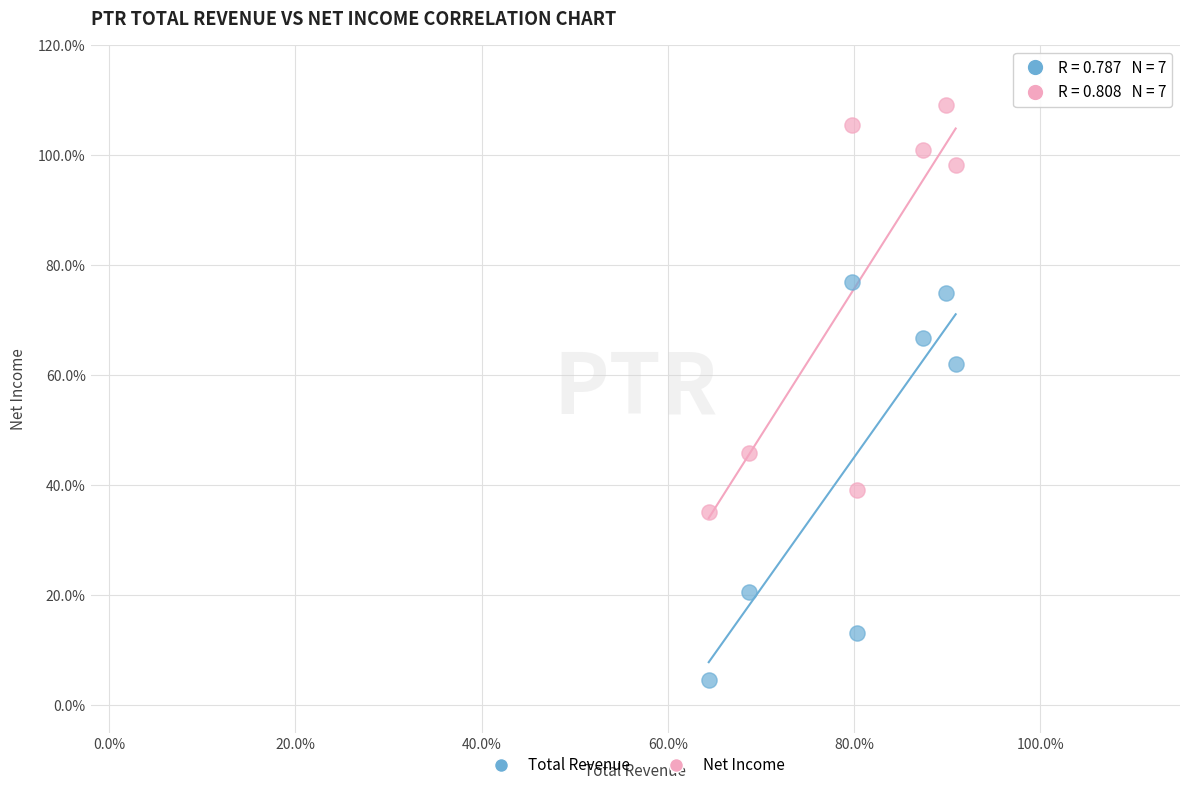

What are all the series names shown in the legend?

Total Revenue, Net Income